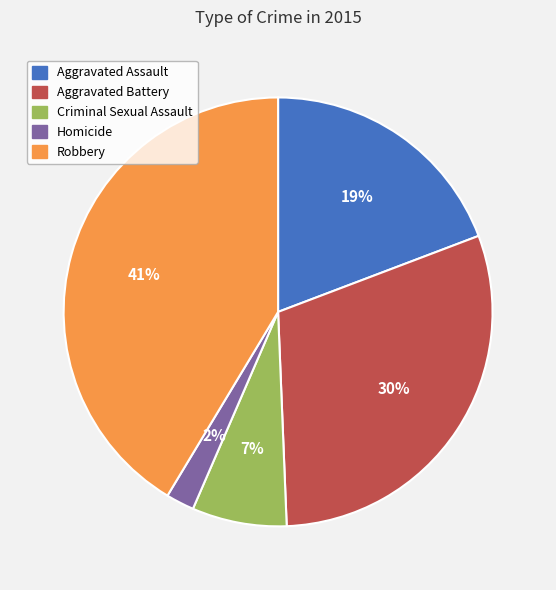

Approximately how many times larger is the value at Aggravated Assault compared to Robbery?

0.5